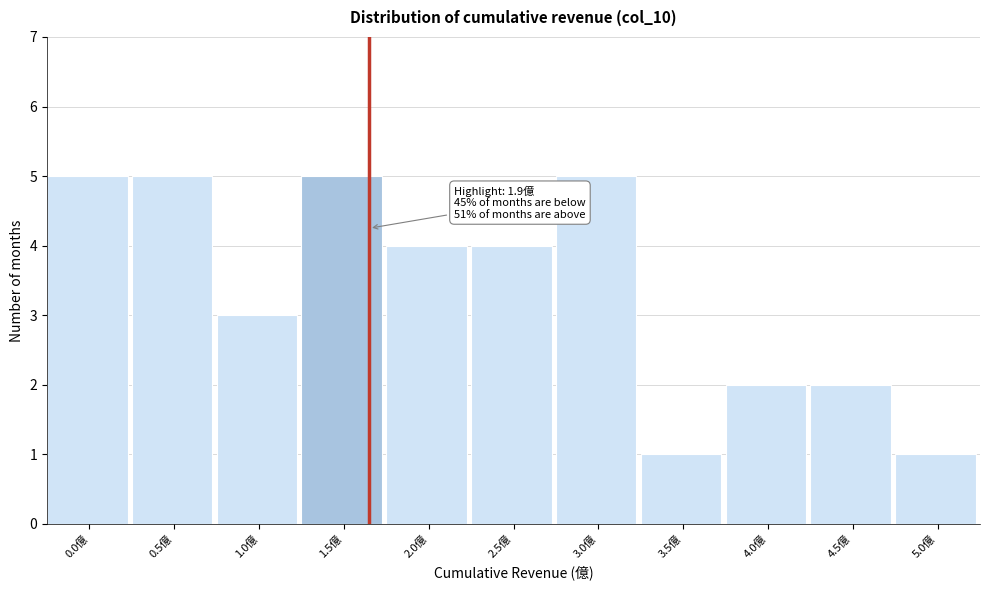

Reading left to right, extract all data points from this chart.

0.0億=5	0.5億=5	1.0億=3	1.5億=5	2.0億=4	2.5億=4	3.0億=5	3.5億=1	4.0億=2	4.5億=2	5.0億=1